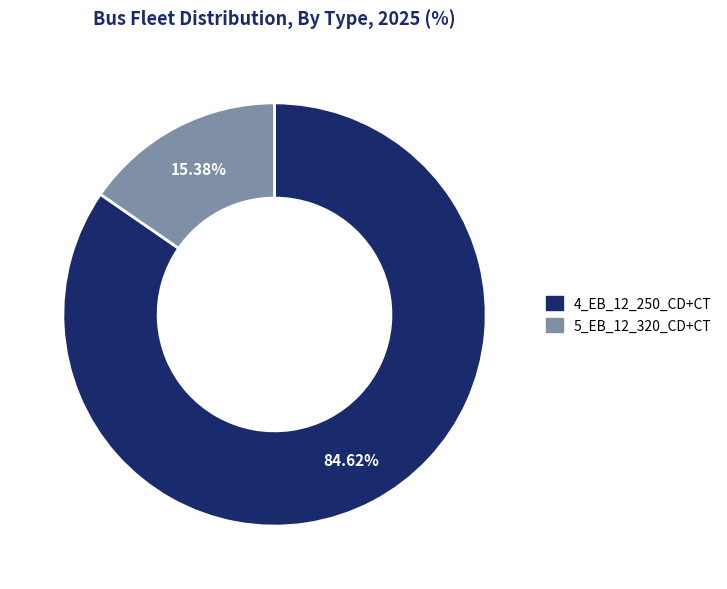

Is it true that 5_EB_12_320_CD+CT is 15% of the pie?

True